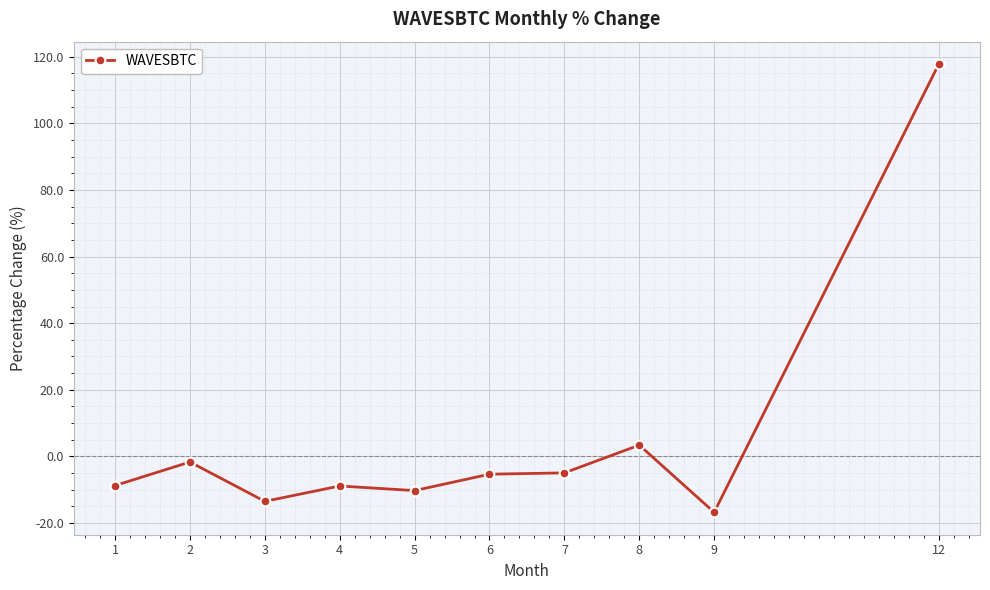

Which label corresponds to the largest value in the chart?

12